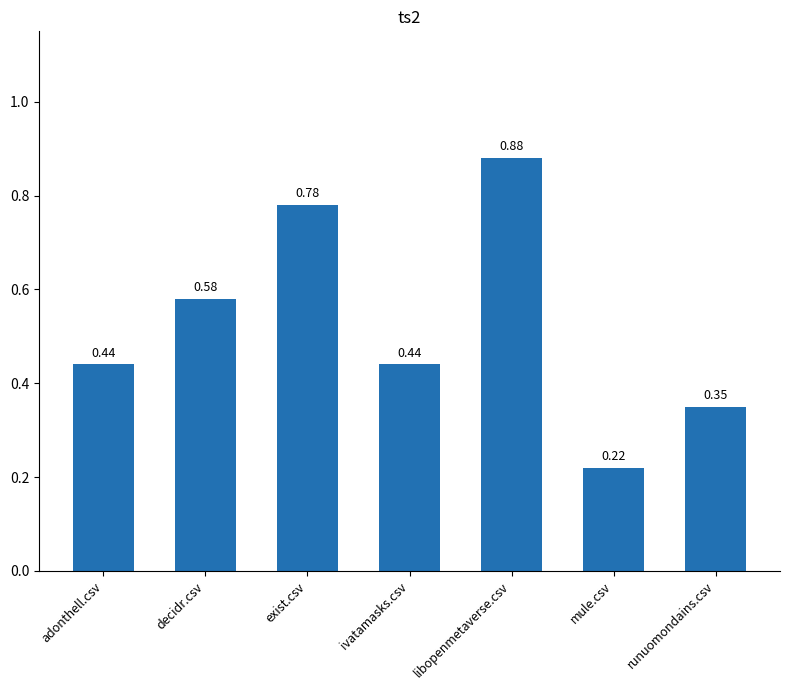

What is the average value?

0.5